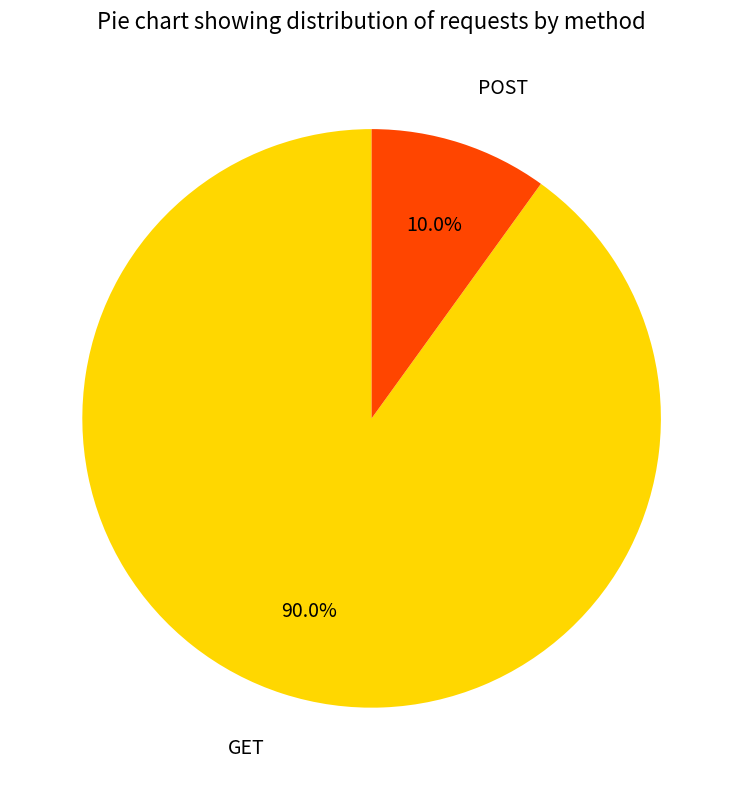

How many slices are in this pie chart?

2